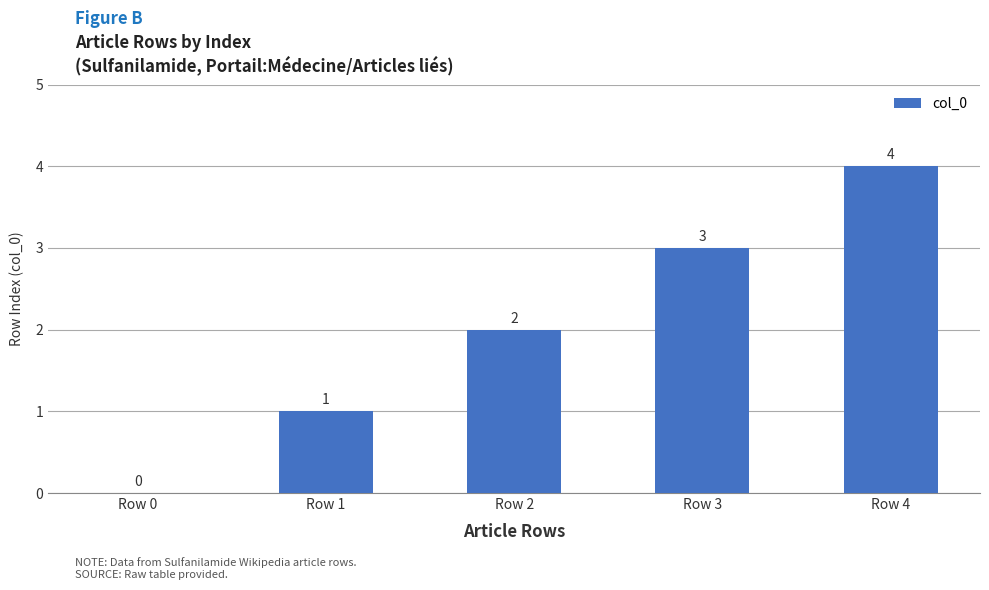

How many series are shown in this chart?

1